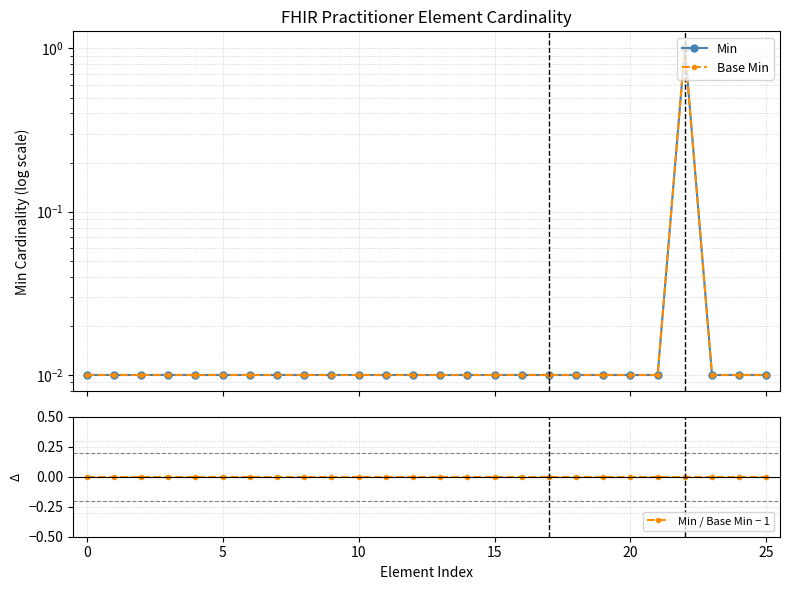

Between 16 and 22, which series saw the biggest shift?

Min